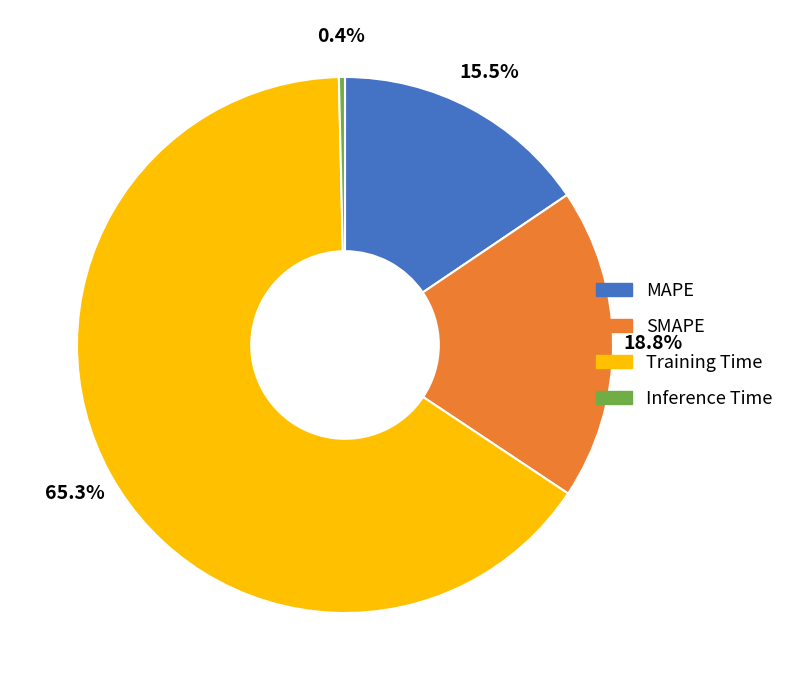

What percentage do Training Time and SMAPE together represent?

84.1%